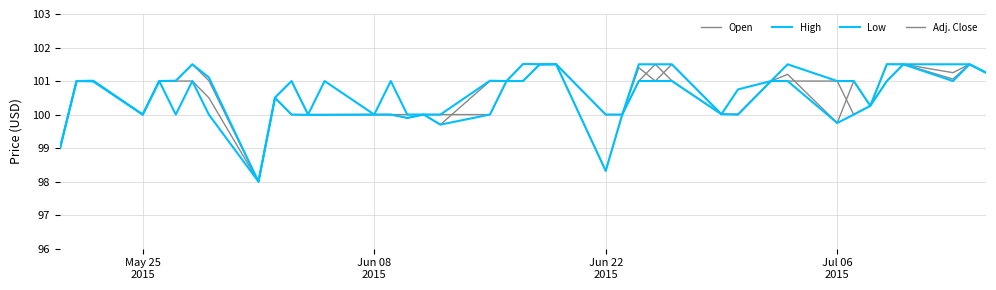

Does the chart display data point markers on the line(s)?

No